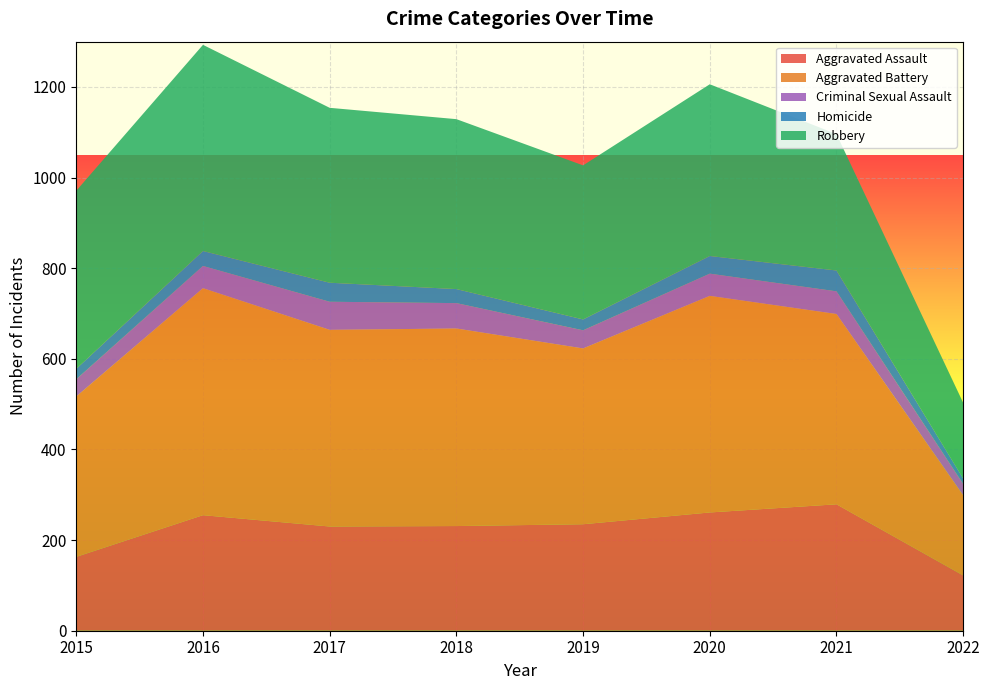

Reading left to right, what are all the values shown in this chart?

Aggravated Assault: 163	255	230	231	235	261	279	122
Aggravated Battery: 354	501	434	436	388	478	420	177
Criminal Sexual Assault: 38	49	62	56	40	49	50	25
Homicide: 23	33	42	31	24	39	46	12
Robbery: 393	455	386	375	340	379	301	167